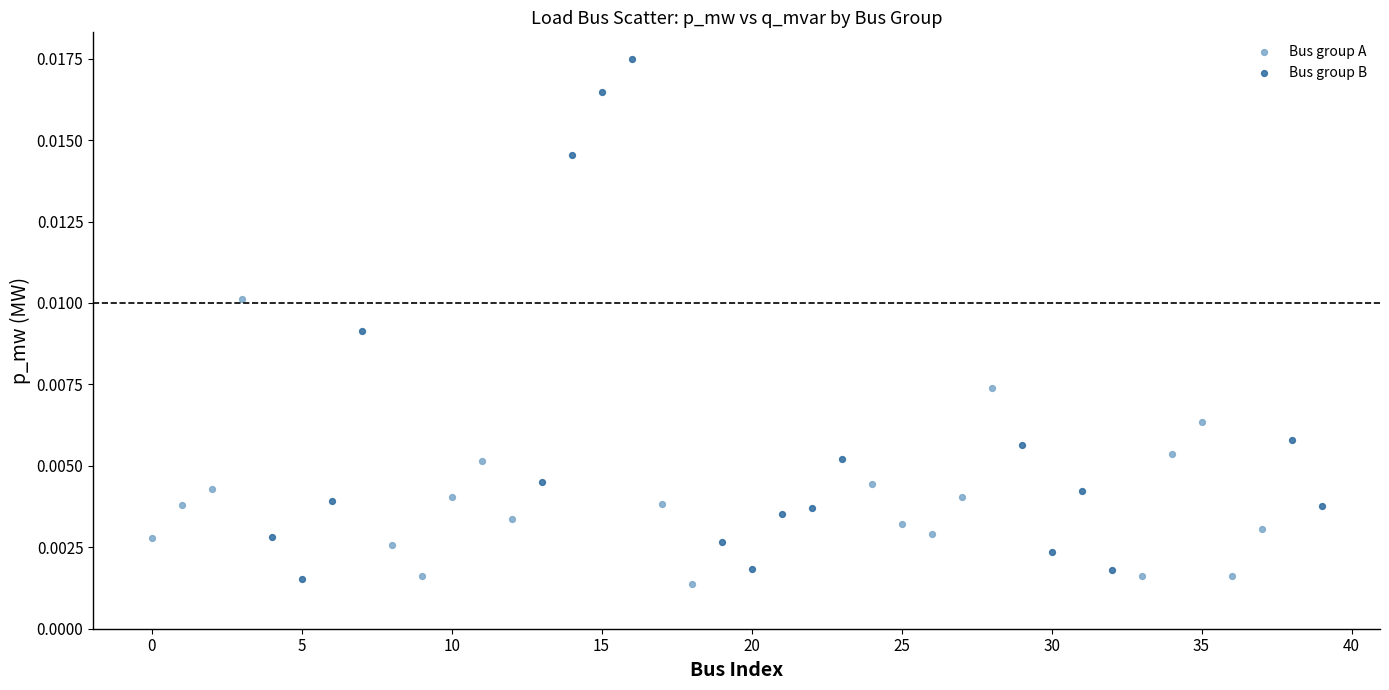

What are all the series names shown in the legend?

Bus group A, Bus group B